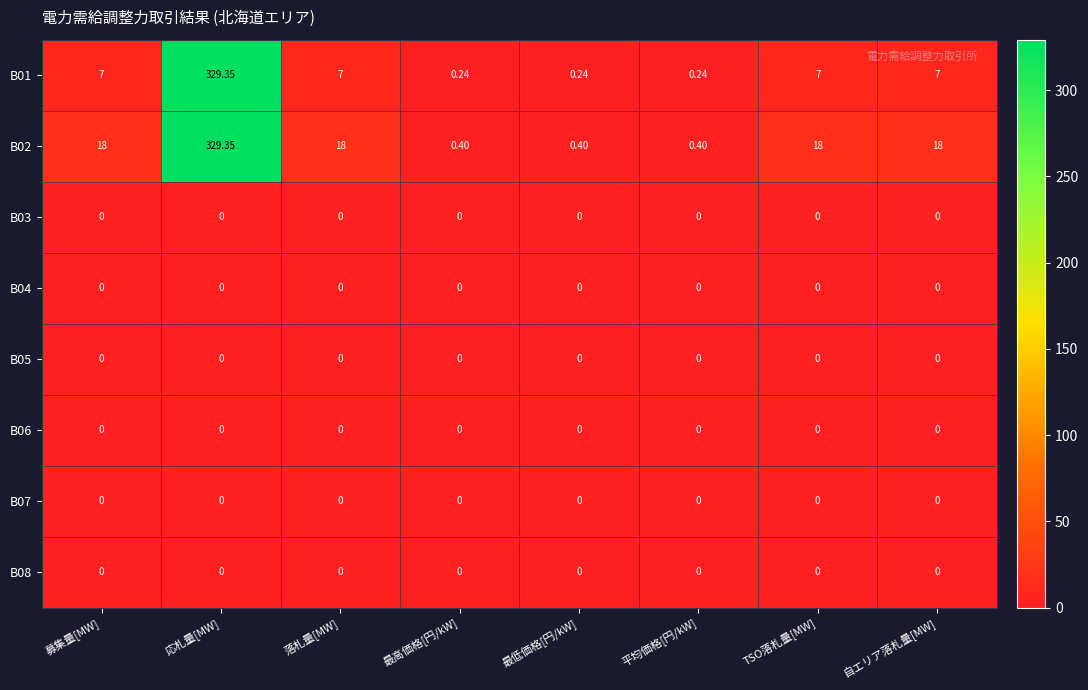

Reading left to right, what are all the values shown in this chart?

B01: 募集量[MW]=7.0	応札量[MW]=329.4	落札量[MW]=7.0	最高価格[円/kW]=0.2	最低価格[円/kW]=0.2	平均価格[円/kW]=0.2	TSO落札量[MW]=7.0	自エリア落札量[MW]=7.0
B02: 募集量[MW]=18.0	応札量[MW]=329.4	落札量[MW]=18.0	最高価格[円/kW]=0.4	最低価格[円/kW]=0.4	平均価格[円/kW]=0.4	TSO落札量[MW]=18.0	自エリア落札量[MW]=18.0
B03: 募集量[MW]=0.0	応札量[MW]=0.0	落札量[MW]=0.0	最高価格[円/kW]=0.0	最低価格[円/kW]=0.0	平均価格[円/kW]=0.0	TSO落札量[MW]=0.0	自エリア落札量[MW]=0.0
B04: 募集量[MW]=0.0	応札量[MW]=0.0	落札量[MW]=0.0	最高価格[円/kW]=0.0	最低価格[円/kW]=0.0	平均価格[円/kW]=0.0	TSO落札量[MW]=0.0	自エリア落札量[MW]=0.0
B05: 募集量[MW]=0.0	応札量[MW]=0.0	落札量[MW]=0.0	最高価格[円/kW]=0.0	最低価格[円/kW]=0.0	平均価格[円/kW]=0.0	TSO落札量[MW]=0.0	自エリア落札量[MW]=0.0
B06: 募集量[MW]=0.0	応札量[MW]=0.0	落札量[MW]=0.0	最高価格[円/kW]=0.0	最低価格[円/kW]=0.0	平均価格[円/kW]=0.0	TSO落札量[MW]=0.0	自エリア落札量[MW]=0.0
B07: 募集量[MW]=0.0	応札量[MW]=0.0	落札量[MW]=0.0	最高価格[円/kW]=0.0	最低価格[円/kW]=0.0	平均価格[円/kW]=0.0	TSO落札量[MW]=0.0	自エリア落札量[MW]=0.0
B08: 募集量[MW]=0.0	応札量[MW]=0.0	落札量[MW]=0.0	最高価格[円/kW]=0.0	最低価格[円/kW]=0.0	平均価格[円/kW]=0.0	TSO落札量[MW]=0.0	自エリア落札量[MW]=0.0